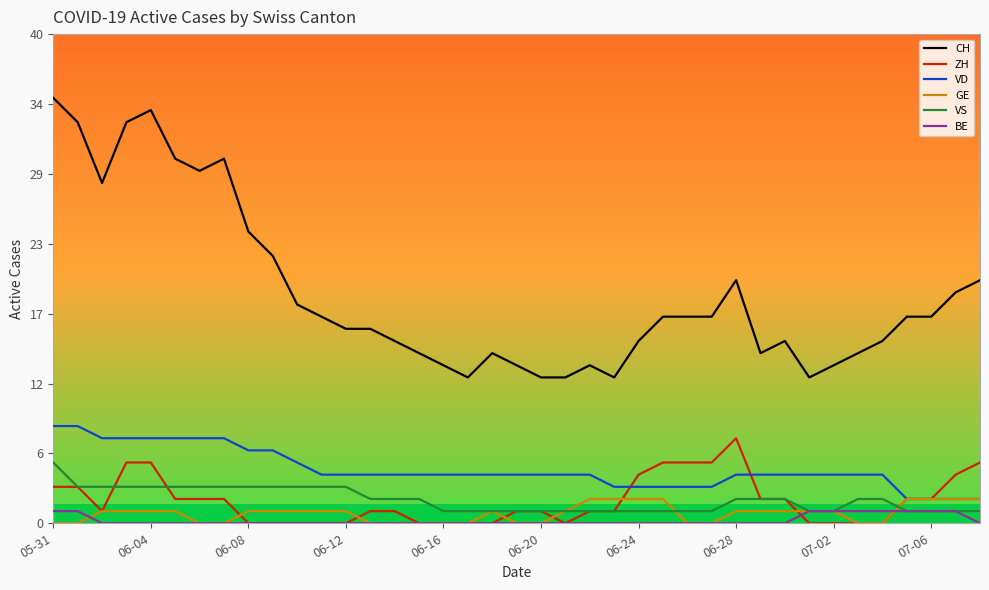

Does the chart have visible grid lines?

No